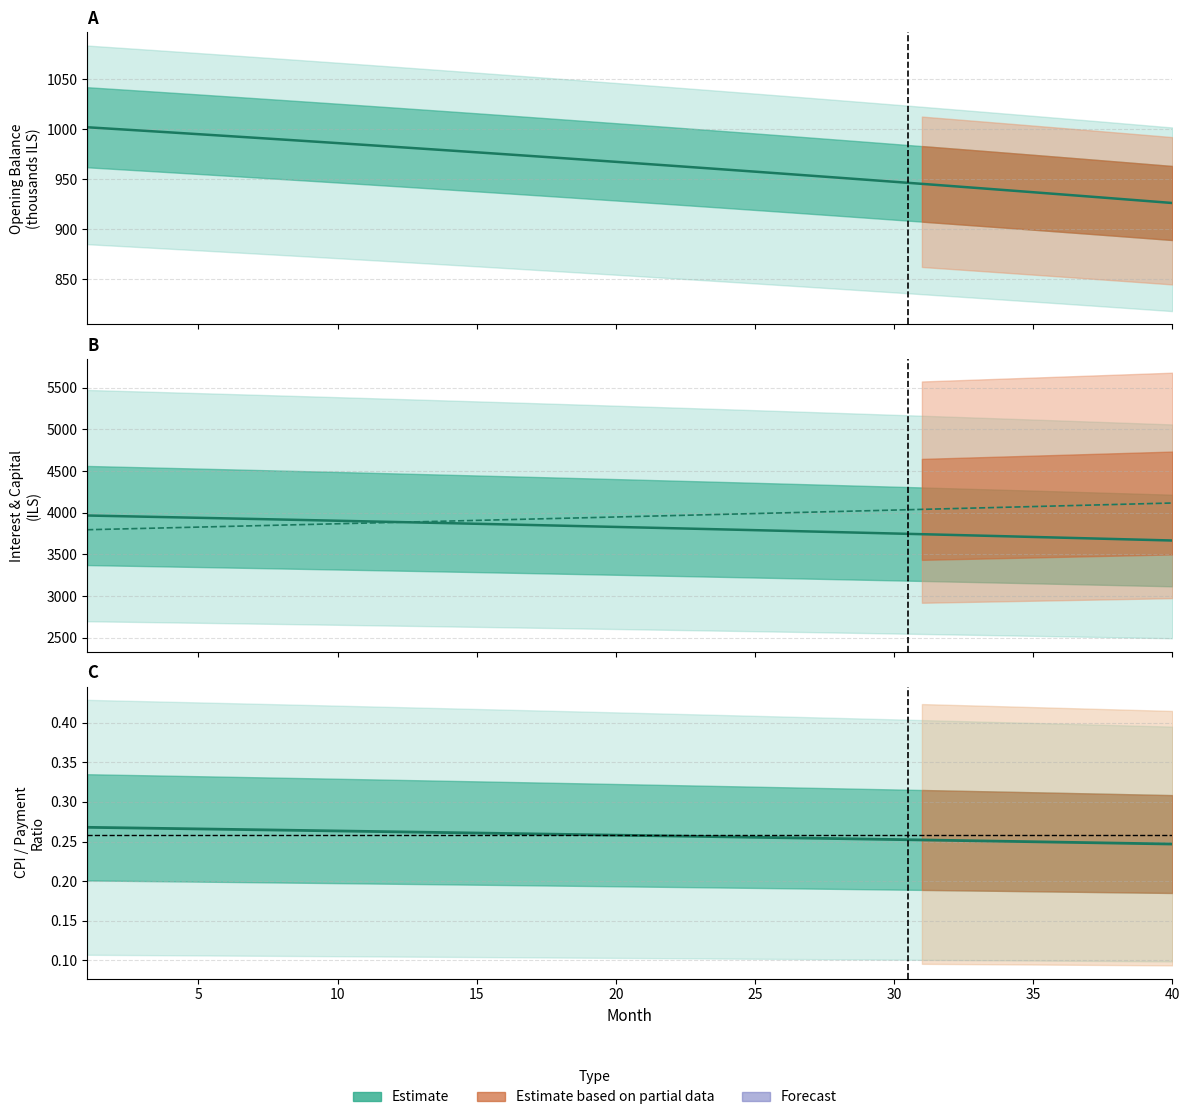

Is this an area chart (filled region under the line)?

No